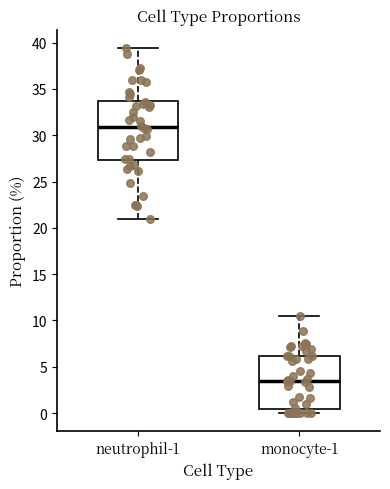

Reading left to right, read every box against the y-axis: the position of its median line, the range the box covers, and the ends of its whiskers. The values are not printed on the chart, so give them approximately, as read against the axis.

neutrophil-1: median 31.0, box 27.5 to 33.5, whiskers 21.0 to 39.5
monocyte-1: median 3.5, box 0.5 to 6.0, whiskers 0.0 to 10.5